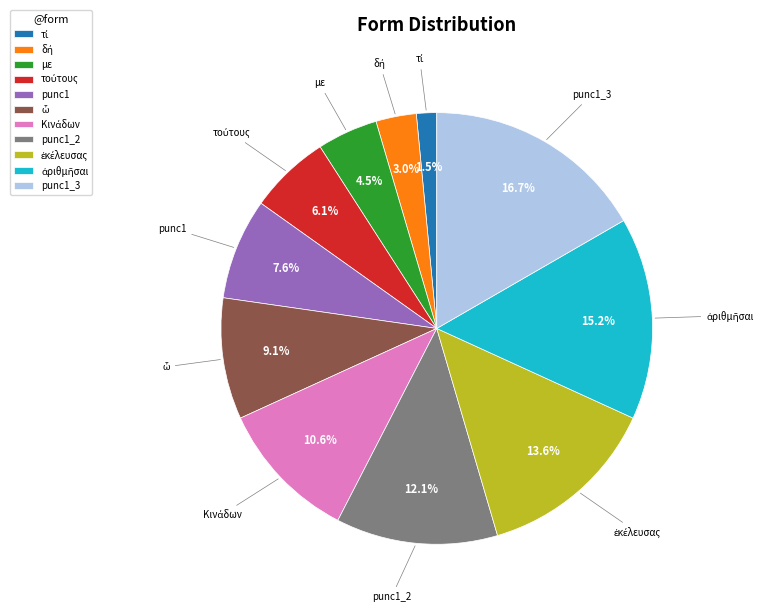

How much of the chart is everything except punc1?

92.4%